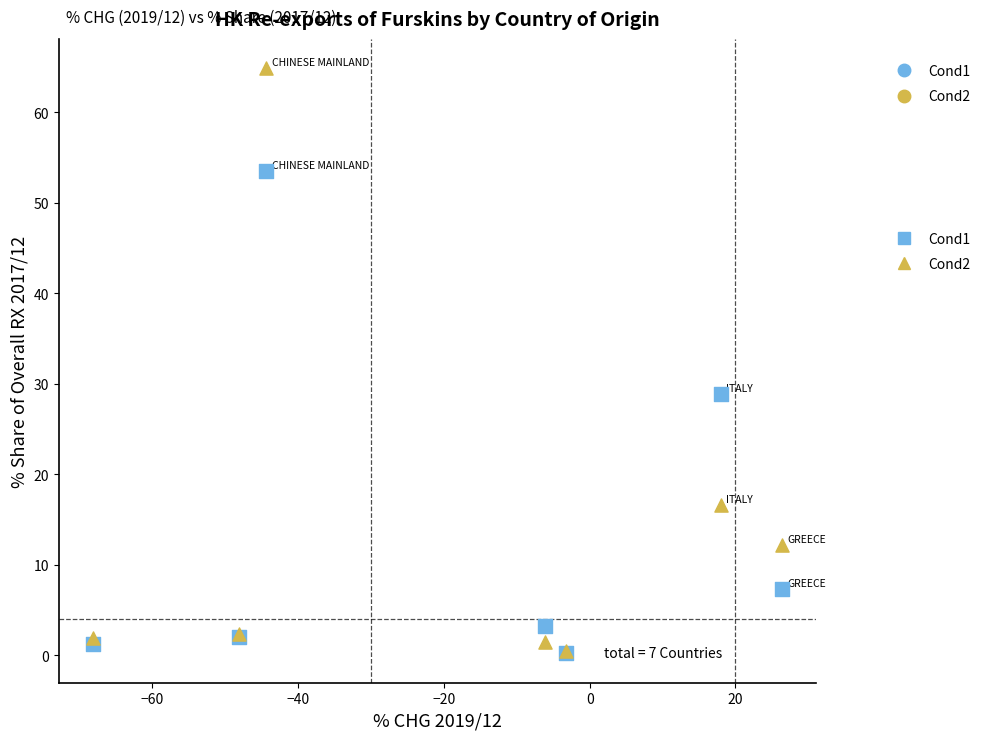

Across all series, what Y value is closest to 32?

28.9